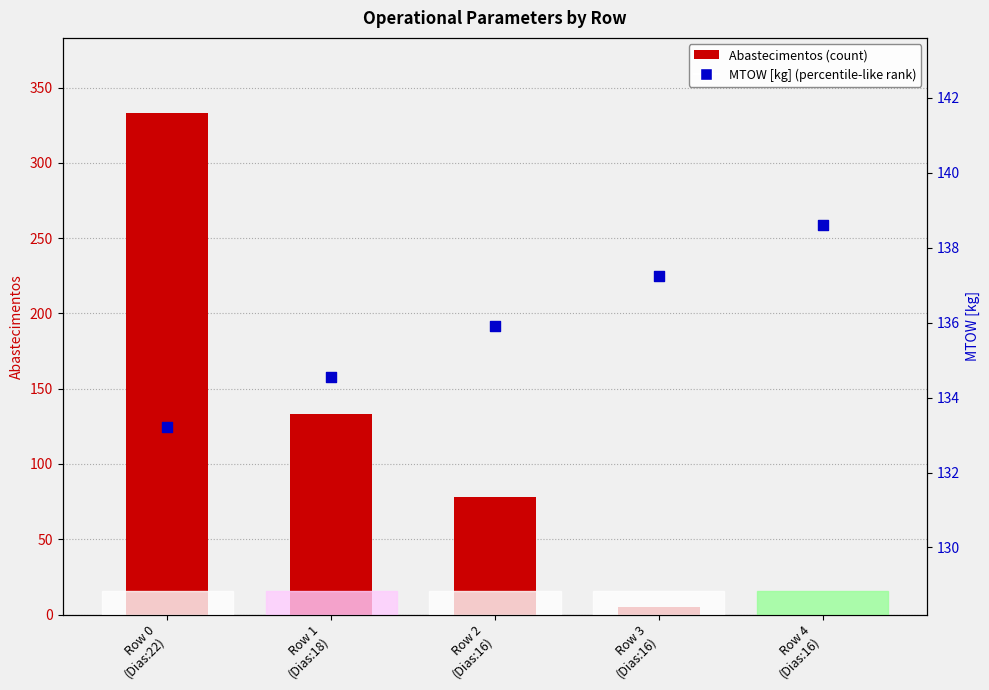

Which series has the largest total across all categories?

MTOW [kg]